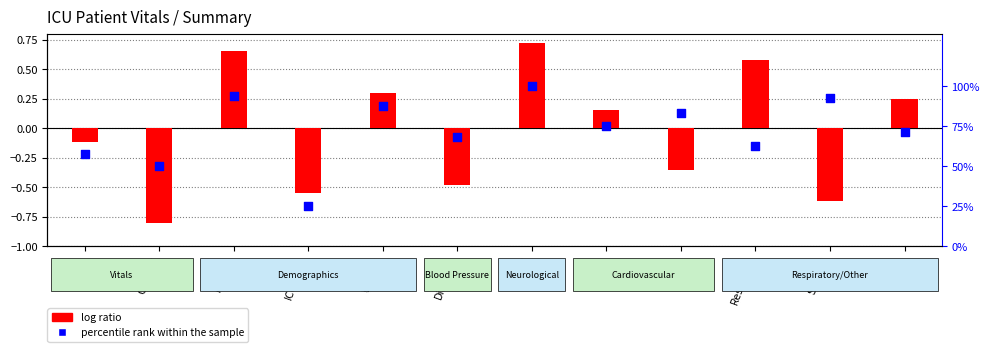

Is the value of percentile rank within the sample at RespRate greater than the value of log ratio at MAP?

Yes